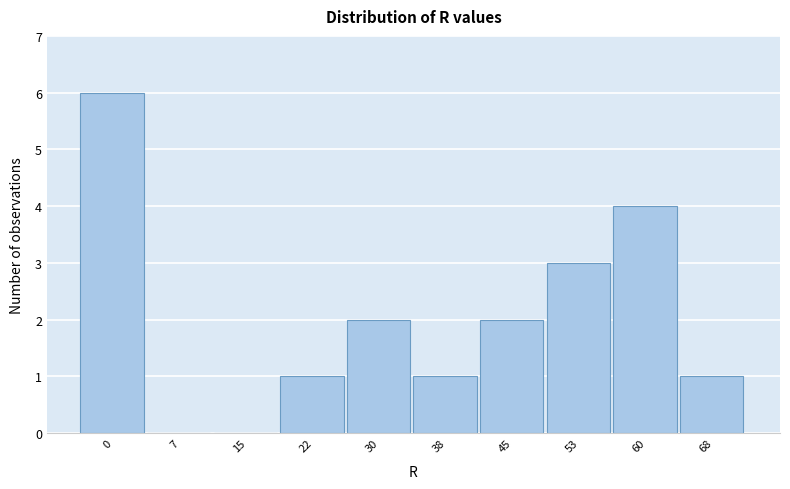

Reading left to right, extract all data points from this chart.

0=6	7=0	15=0	22=1	30=2	38=1	45=2	53=3	60=4	68=1